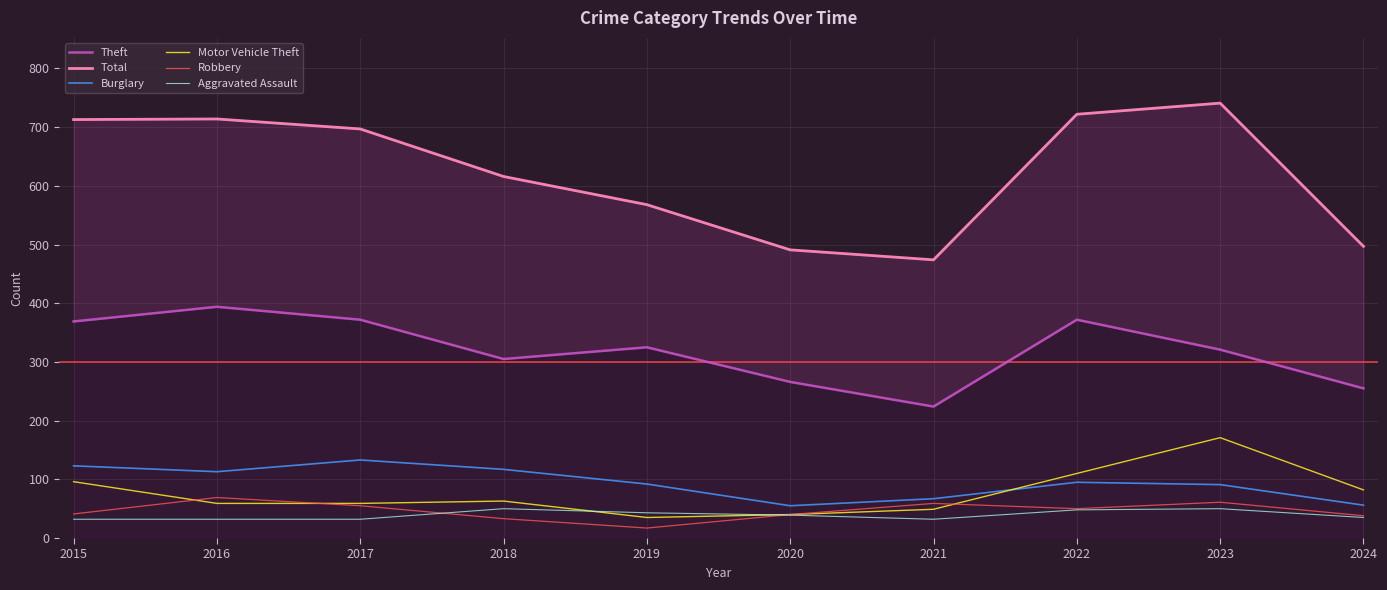

At which label is Burglary closest to 94?

2022